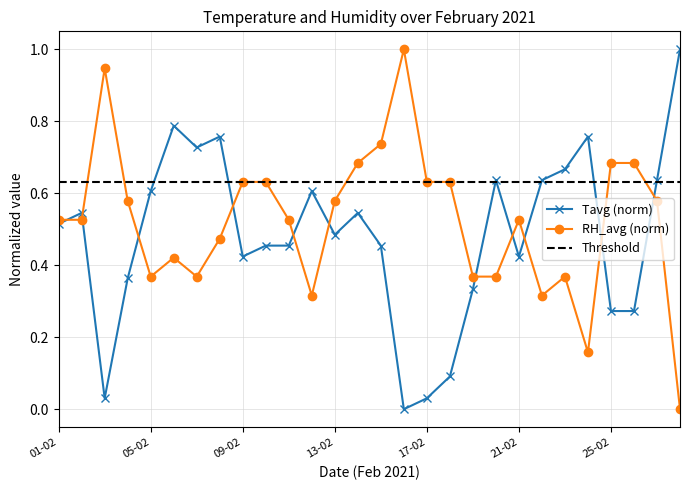

What is the sum of all RH_avg values?

14.6